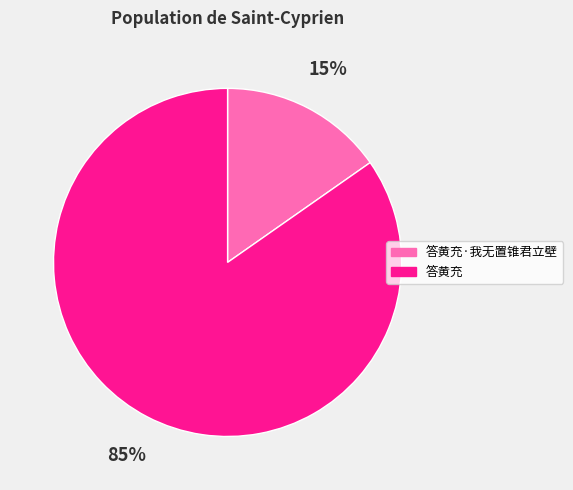

Is there a majority slice in this chart?

Yes